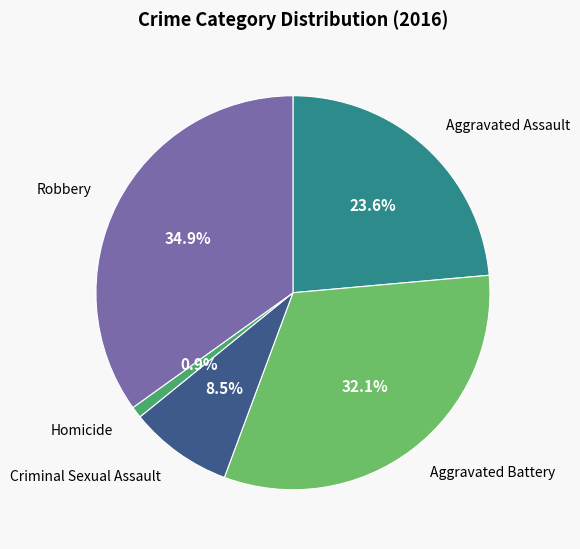

Is there a majority slice in this chart?

No